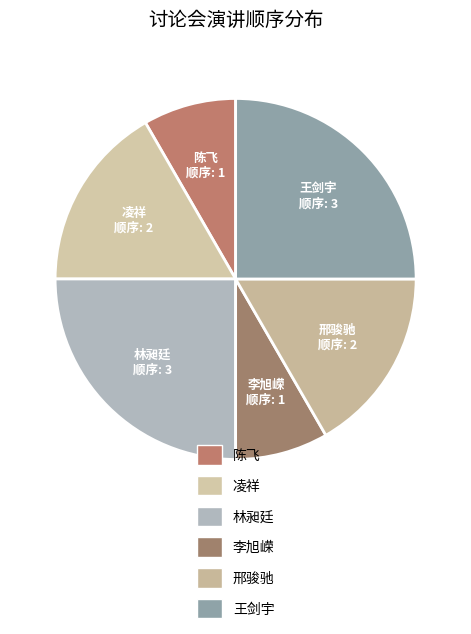

What is the largest slice in the pie chart?

林昶廷